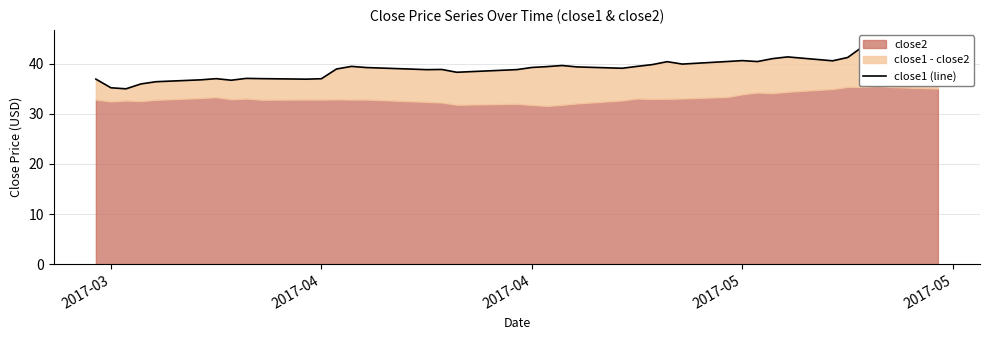

What is the value of the 2nd point from the left?

35.2